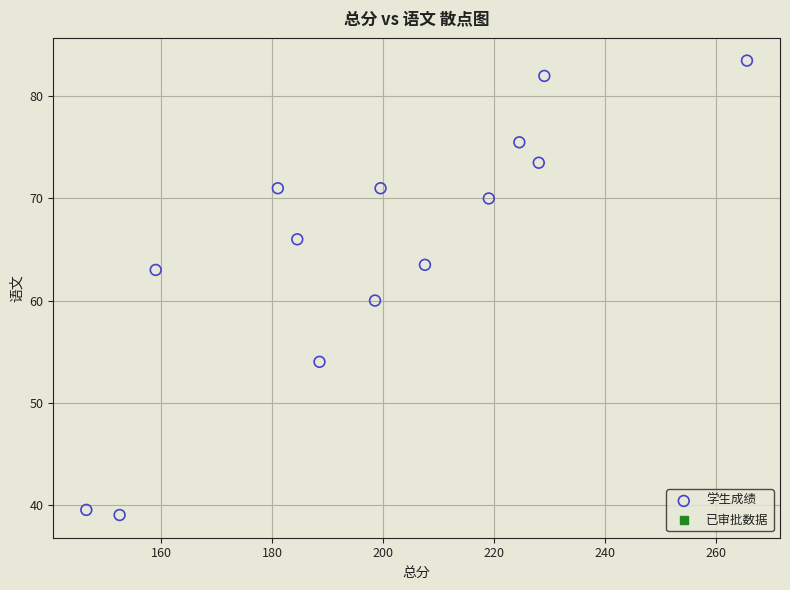

What Y value in the scatter plot is closest to 61?

60.0